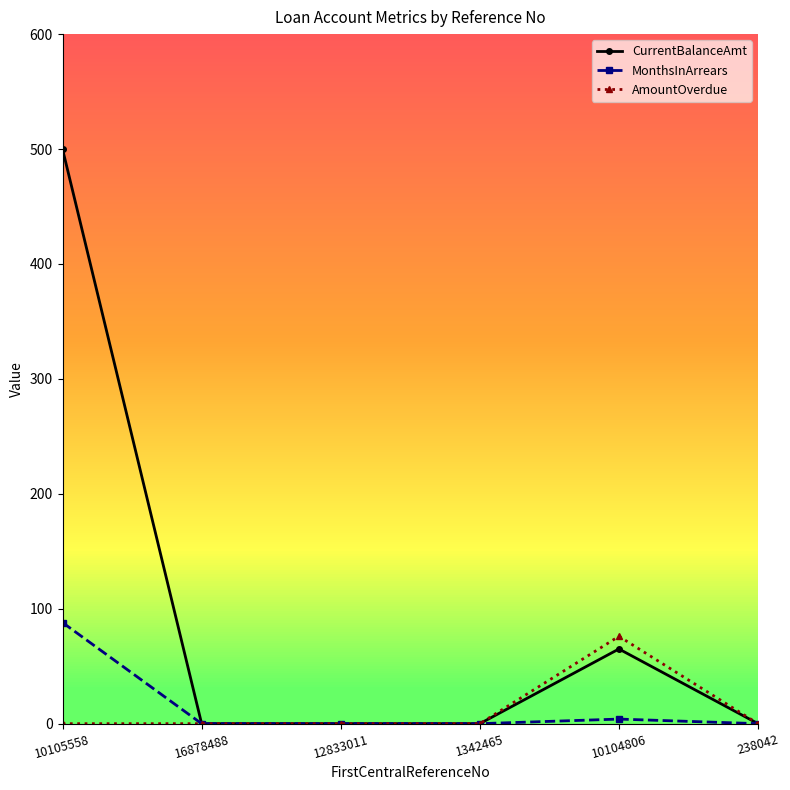

How many lines are shown in the chart?

3